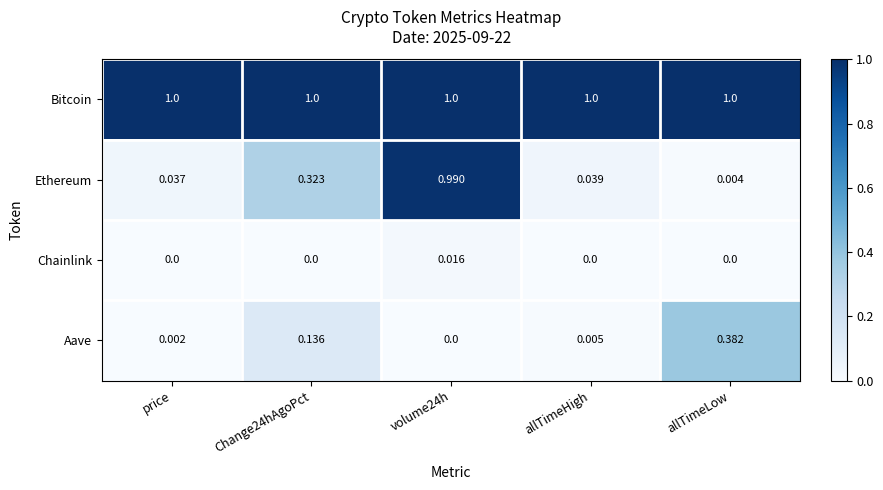

List the series in order of their peak value, highest first.

Bitcoin, Ethereum, Aave, Chainlink